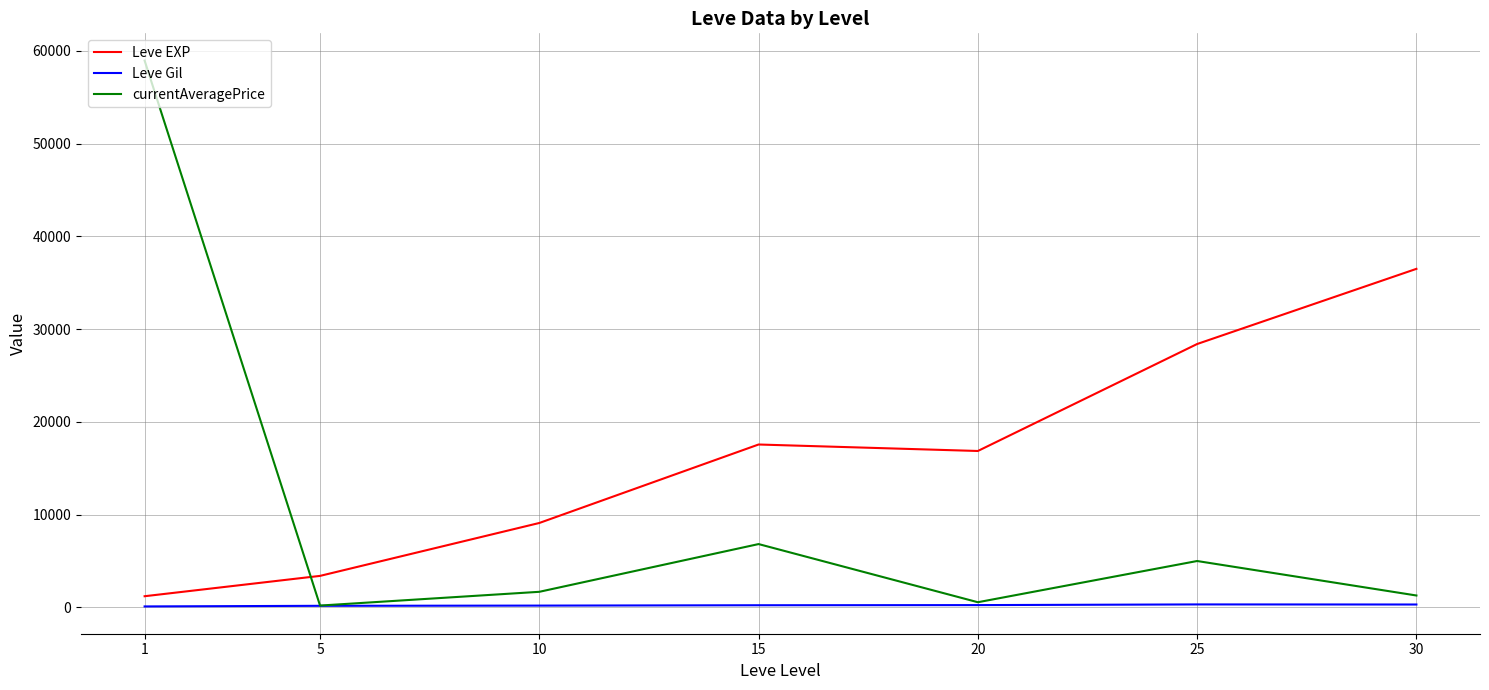

List the series in order of their overall mean, lowest first.

Leve Gil, currentAveragePrice, Leve EXP